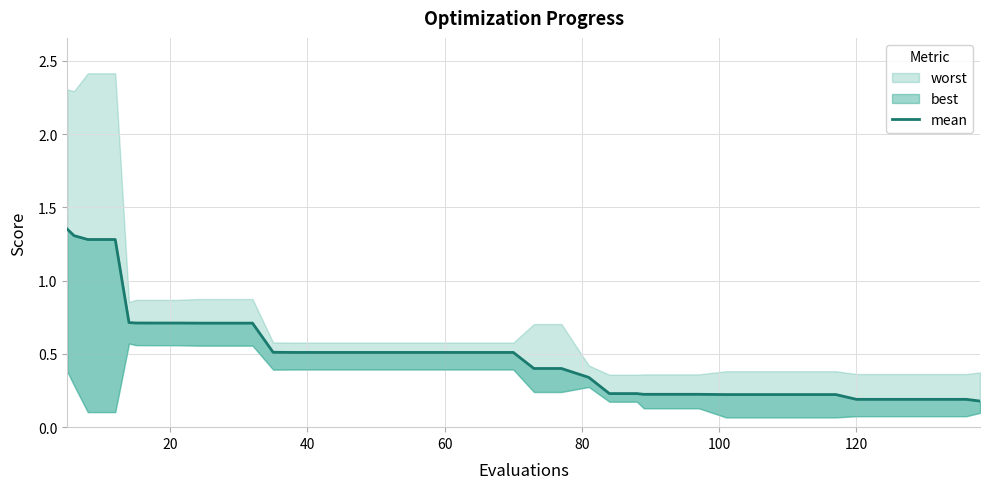

What is the difference between the second highest and minimum values?

1.1